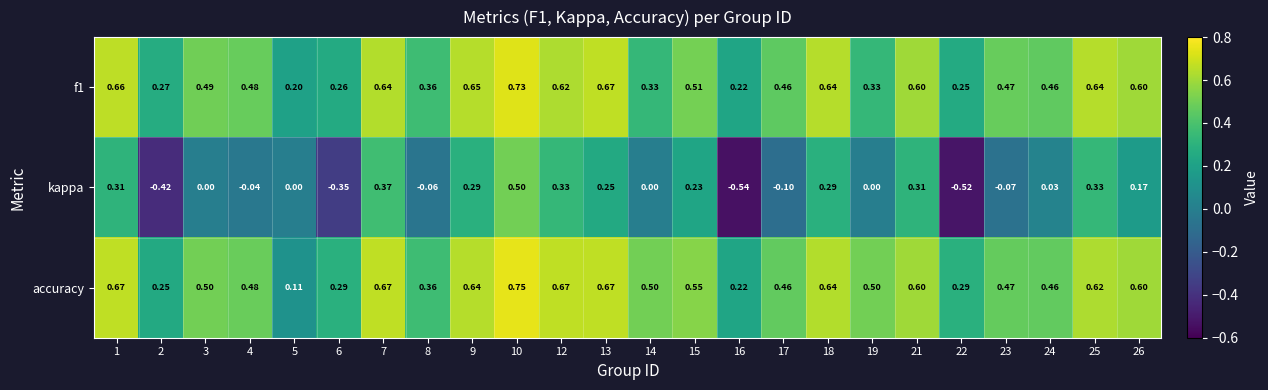

Which series has the widest spread of values?

kappa